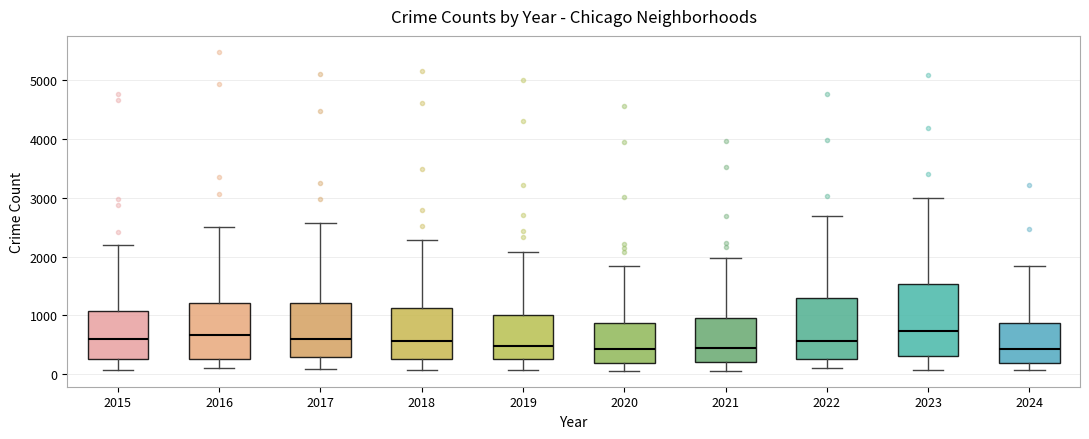

Reading left to right, read every box against the y-axis: the position of its median line, the range the box covers, and the ends of its whiskers. The values are not printed on the chart, so give them approximately, as read against the axis.

2015: median 600, box 300 to 1100, whiskers 100 to 2200
2016: median 700, box 300 to 1200, whiskers 100 to 2500
2017: median 600, box 300 to 1200, whiskers 100 to 2600
2018: median 600, box 300 to 1100, whiskers 100 to 2300
2019: median 500, box 300 to 1000, whiskers 100 to 2100
2020: median 400, box 200 to 900, whiskers 100 to 1800
2021: median 500, box 200 to 900, whiskers 100 to 2000
2022: median 600, box 300 to 1300, whiskers 100 to 2700
2023: median 700, box 300 to 1500, whiskers 100 to 3000
2024: median 400, box 200 to 900, whiskers 100 to 1800